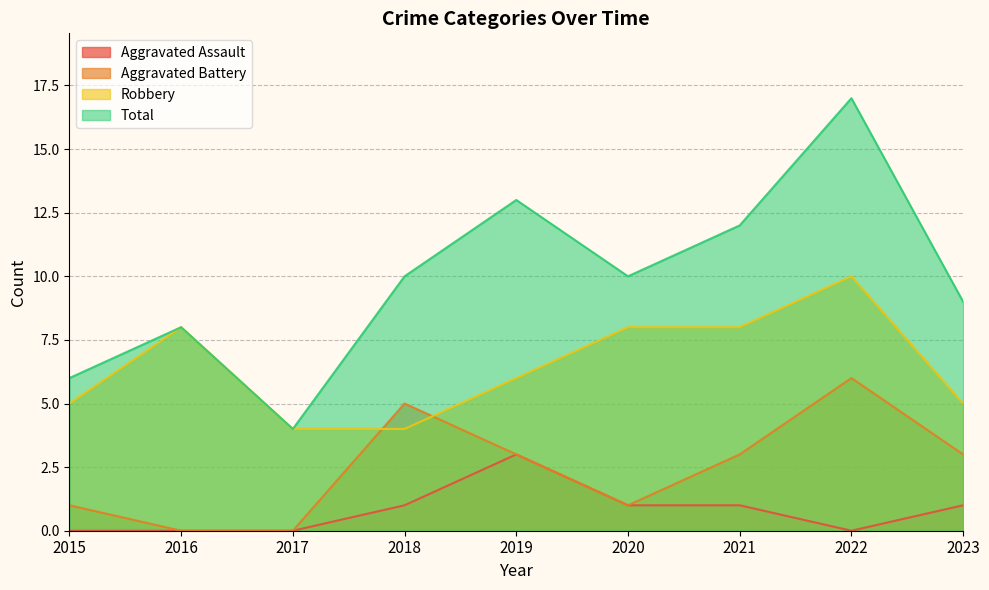

What are all the series names shown in the legend?

Aggravated Assault, Aggravated Battery, Robbery, Total